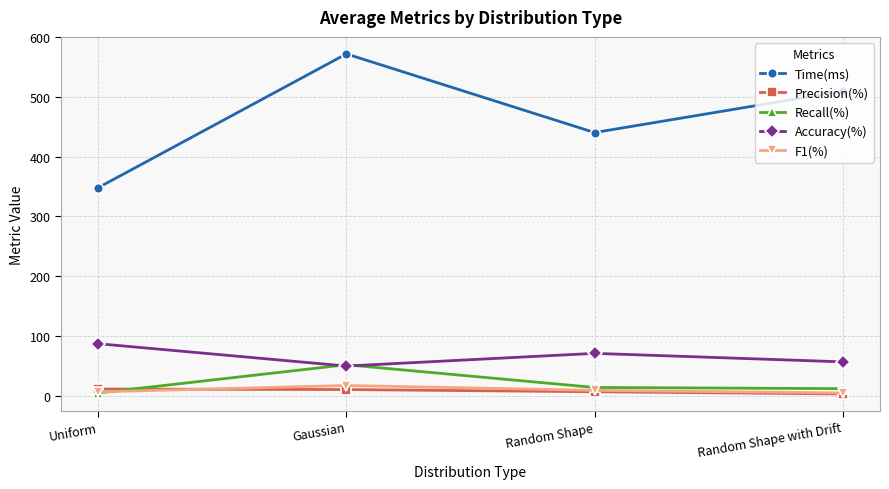

True or false: Accuracy(%) and Precision(%) cross at least once.

False